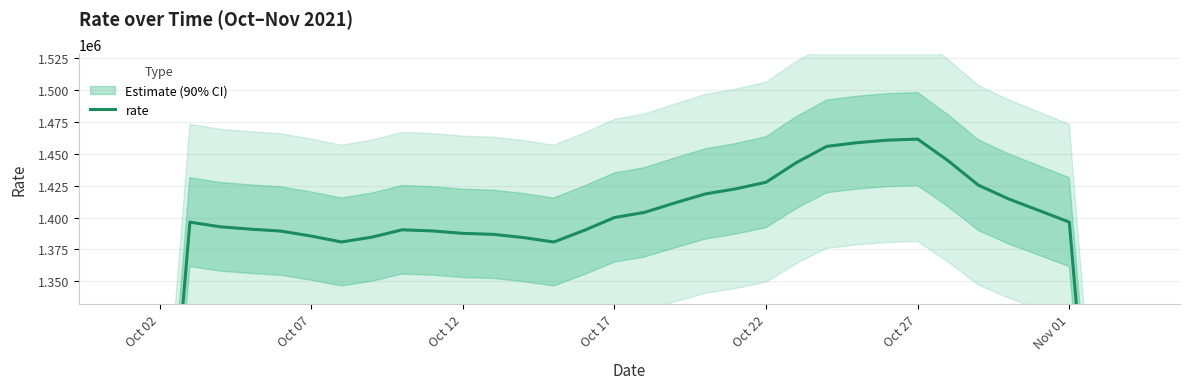

Is it true that the value at 20 is 2453458.7?

False